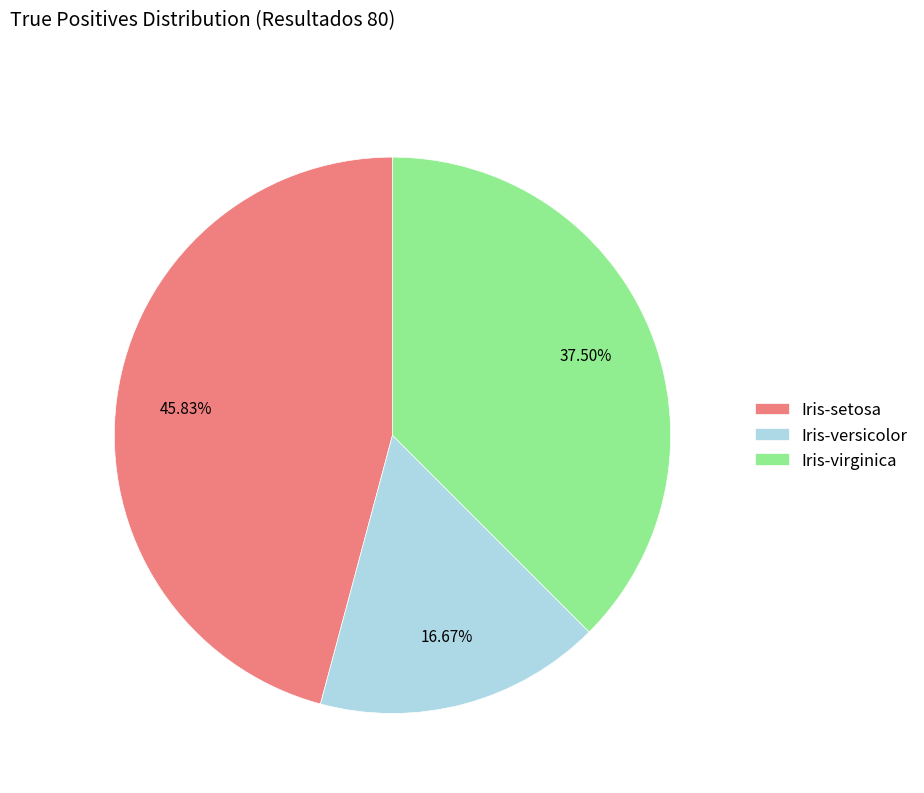

Rank the categories by value from lowest to highest.

Iris-versicolor, Iris-virginica, Iris-setosa